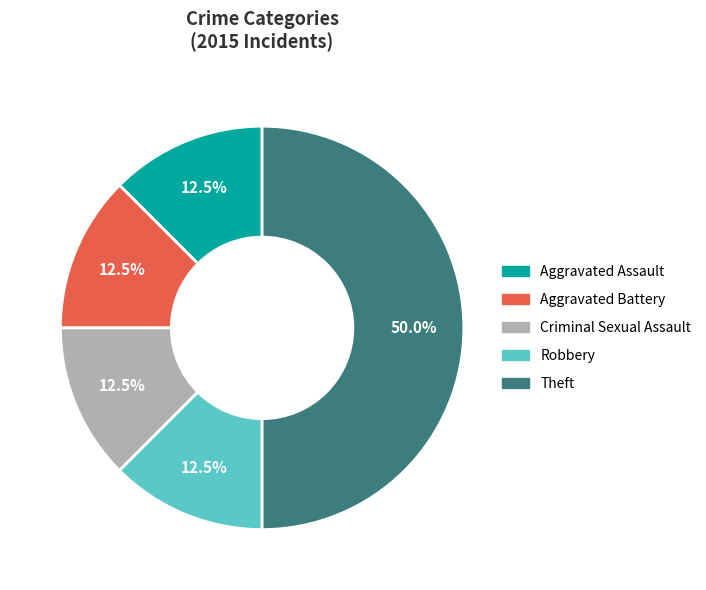

What is the total percentage of Criminal Sexual Assault and Aggravated Assault?

25.0%